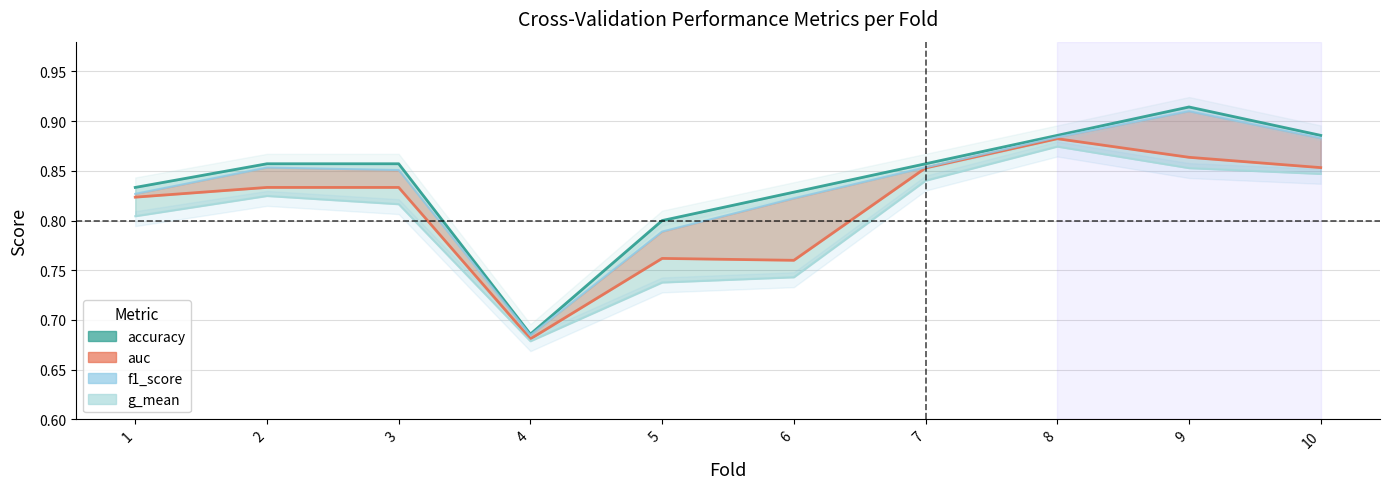

Reading left to right, extract all data points from this chart.

accuracy: 1=0.8	2=0.9	3=0.9	4=0.7	5=0.8	6=0.8	7=0.9	8=0.9	9=0.9	10=0.9
auc: 1=0.8	2=0.8	3=0.8	4=0.7	5=0.8	6=0.8	7=0.9	8=0.9	9=0.9	10=0.9
f1_score: 1=0.8	2=0.9	3=0.9	4=0.7	5=0.8	6=0.8	7=0.9	8=0.9	9=0.9	10=0.9
g_mean: 1=0.8	2=0.8	3=0.8	4=0.7	5=0.7	6=0.7	7=0.8	8=0.9	9=0.9	10=0.8